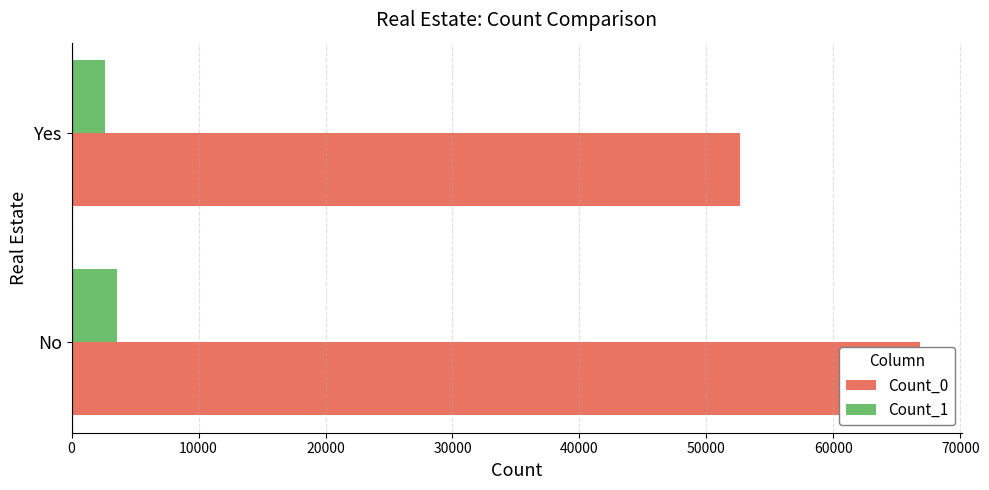

The value of Count_0 at No is 46465. True or false?

False